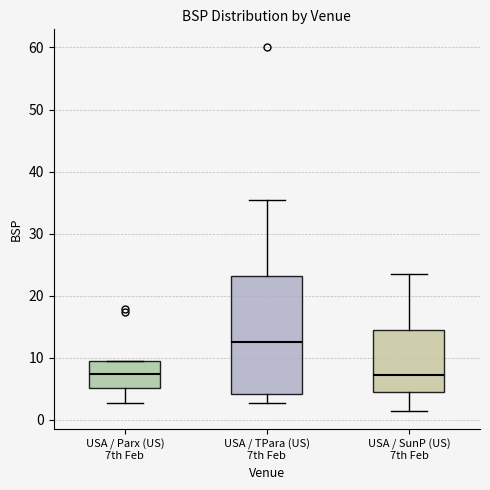

Reading left to right, read every box against the y-axis: the position of its median line, the range the box covers, and the ends of its whiskers. The values are not printed on the chart, so give them approximately, as read against the axis.

USA / Parx (US) 7th Feb: median 7, box 5 to 9, whiskers 3 to 10
USA / TPara (US) 7th Feb: median 13, box 4 to 23, whiskers 3 to 36
USA / SunP (US) 7th Feb: median 7, box 4 to 15, whiskers 2 to 23